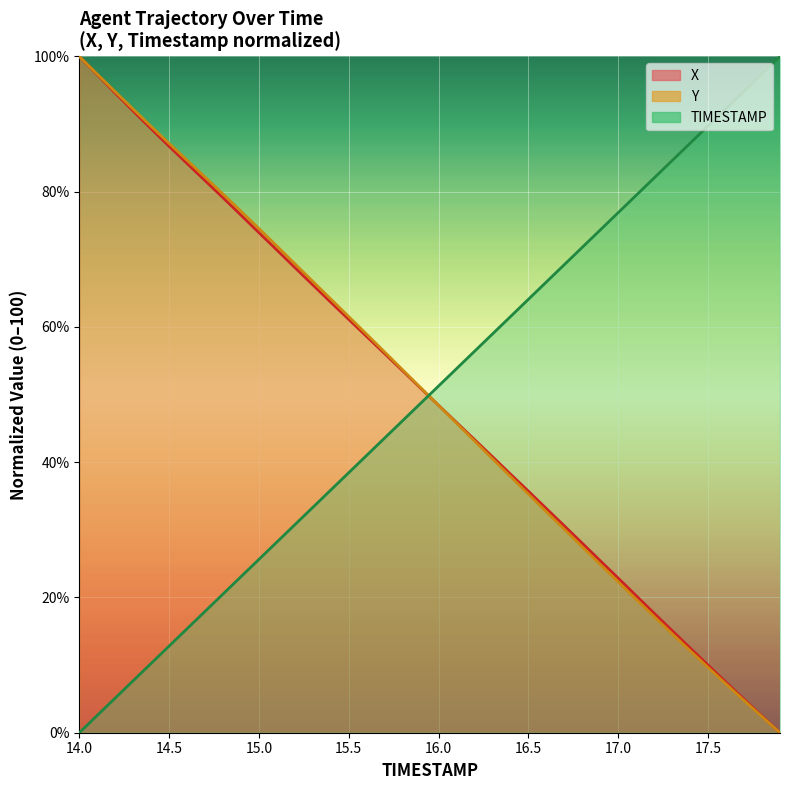

How many data points in X are less than 50?

20